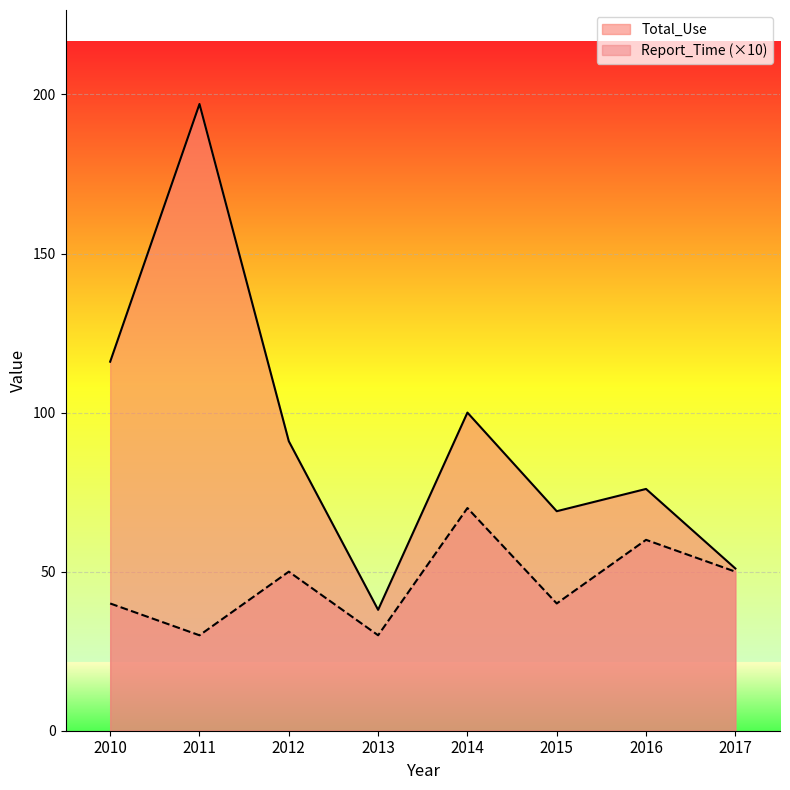

What is the total value across all series at 2017?

101